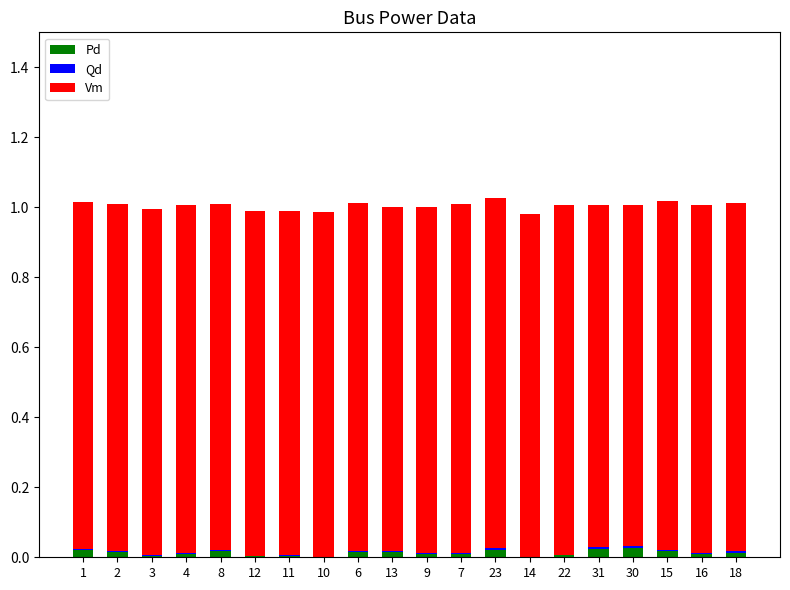

What is the sum of all Qd values?

0.1